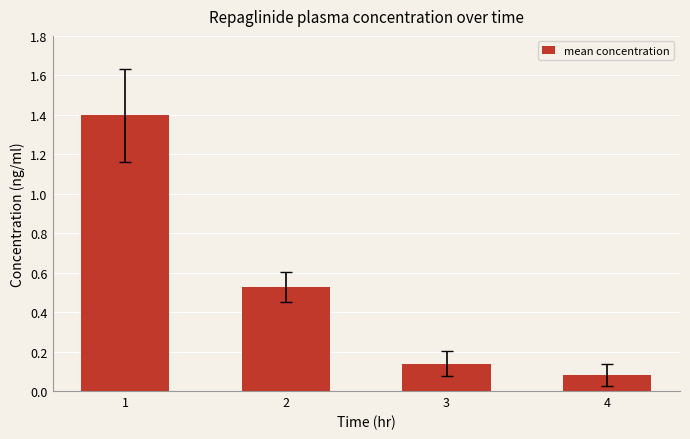

What is the value of the 1st bar from the left?

1.4